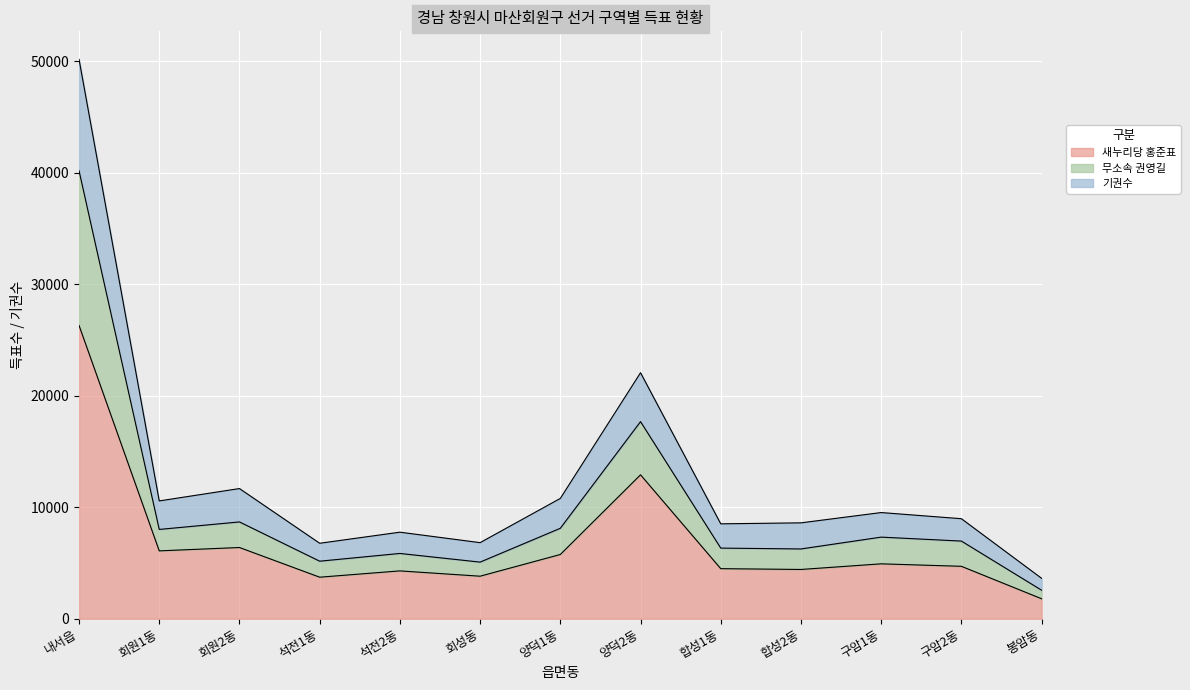

Reading left to right, transcribe all the data shown in this chart.

새누리당 홍준표: 26299	6083	6385	3723	4288	3812	5759	12903	4488	4416	4921	4699	1790
무소속 권영길: 40164	8006	8678	5158	5852	5075	8107	17671	6331	6255	7316	6961	2555
기권수: 50159	10562	11670	6765	7759	6821	10787	22056	8508	8596	9519	8967	3623